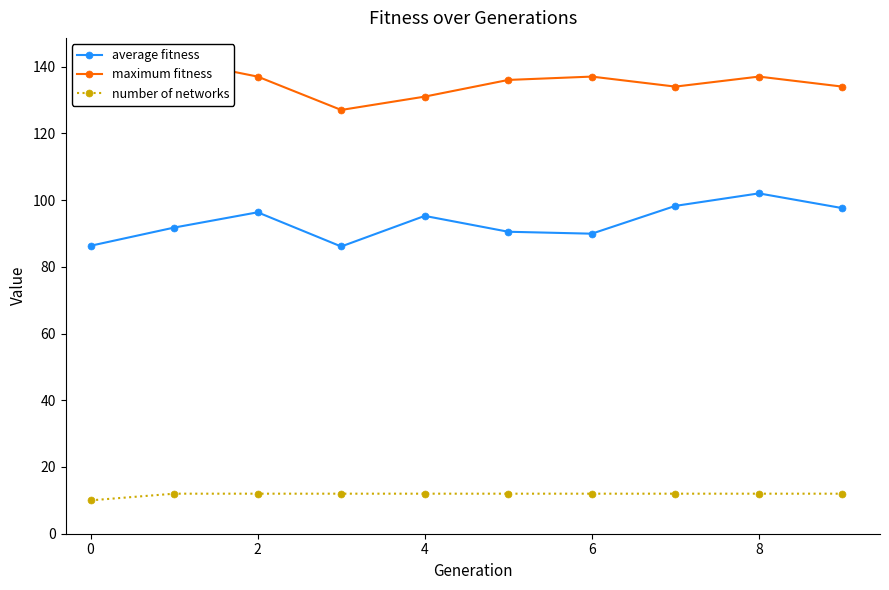

True or false: average fitness and number of networks intersect in this chart.

False